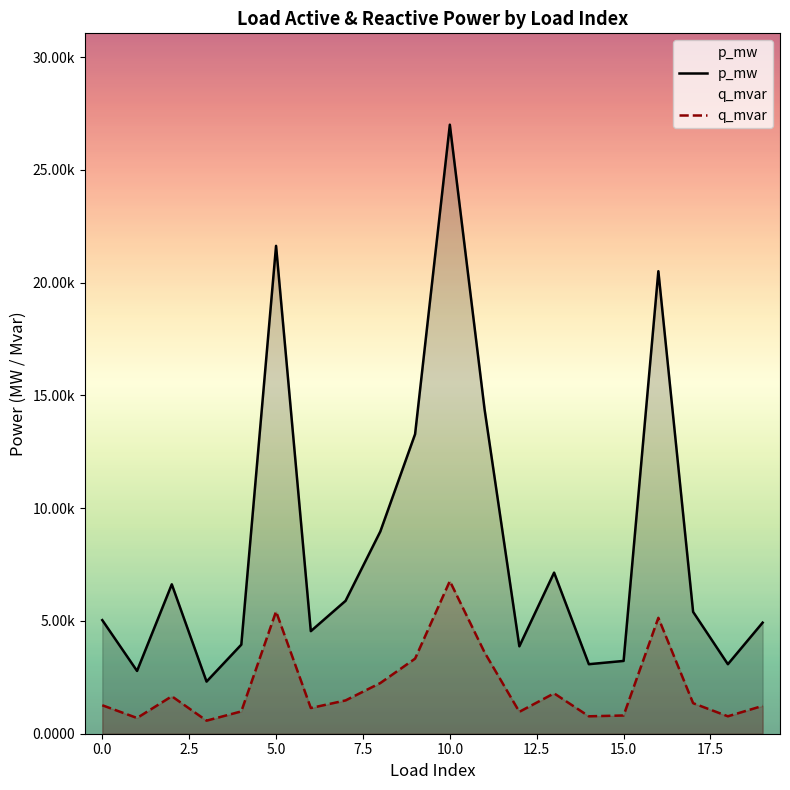

The q_mvar series shows 0.0 at 16. True or false?

False